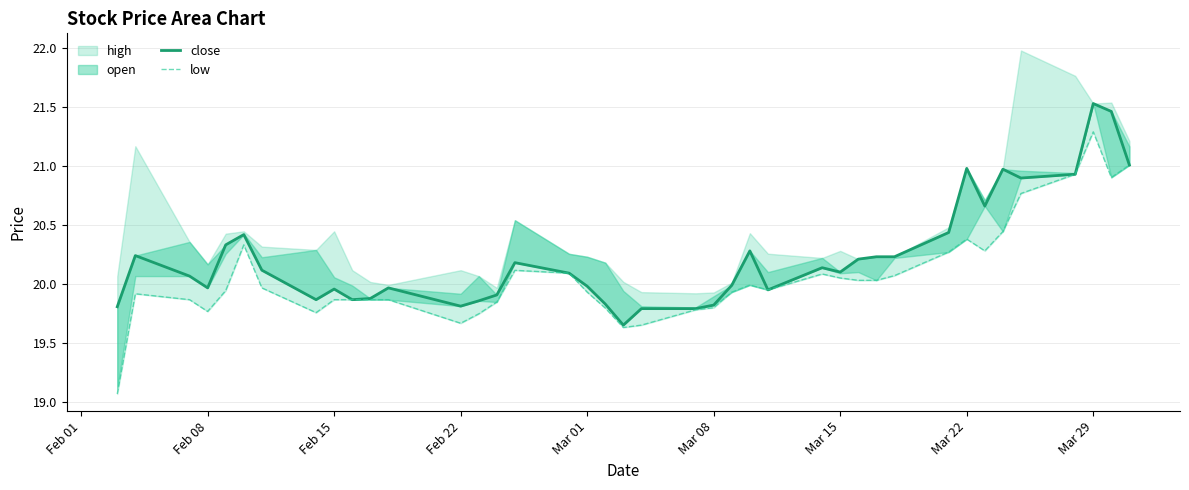

Does the chart display data point markers on the line(s)?

No